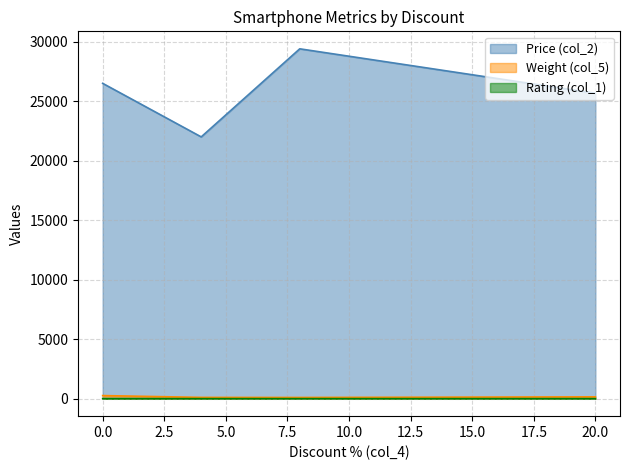

In Price (col_2), how many points are lower than both neighbors (excluding endpoints)?

1